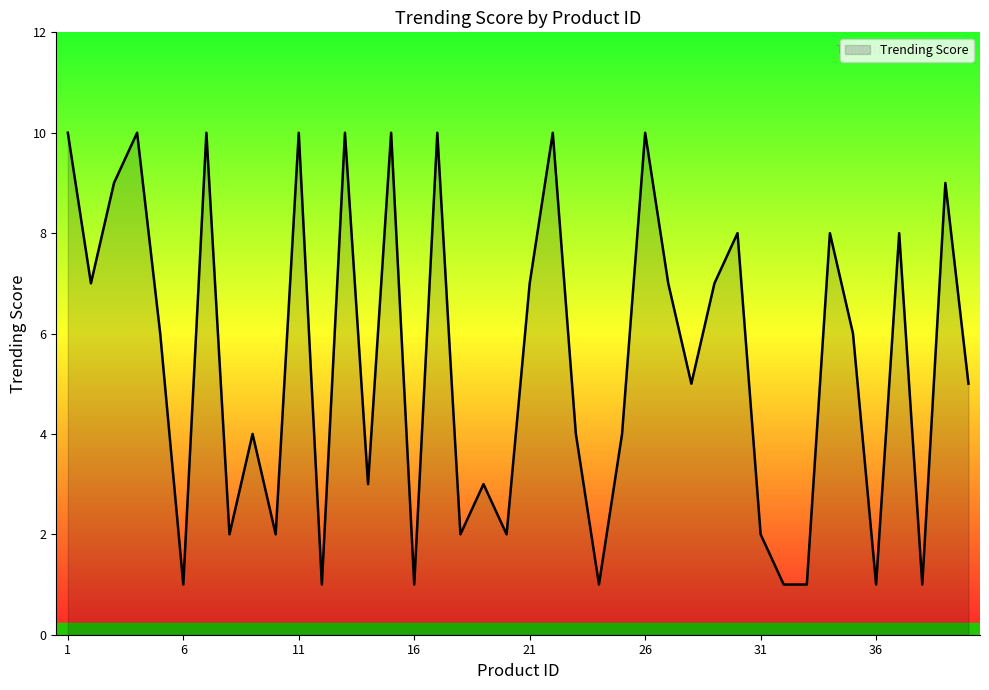

What is the difference between the maximum and minimum values?

9